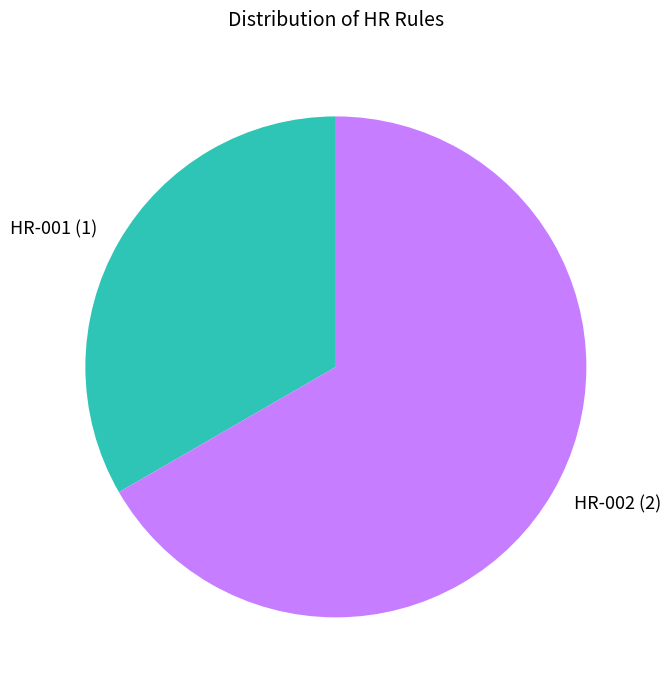

What is the smallest slice in the pie chart?

HR-001